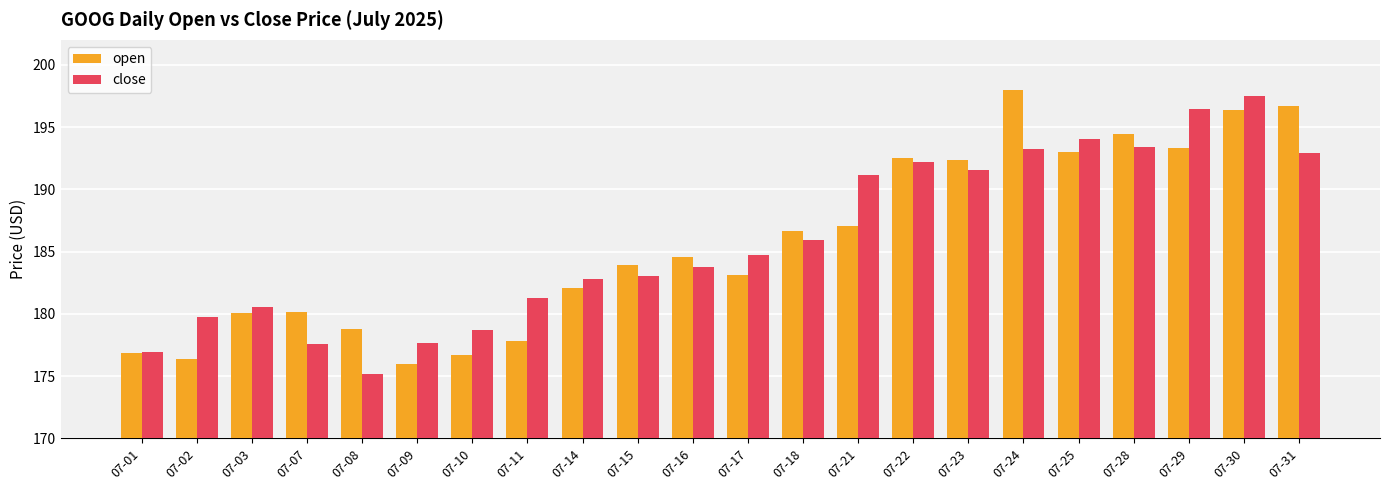

Read the close value at 07-09.

177.7